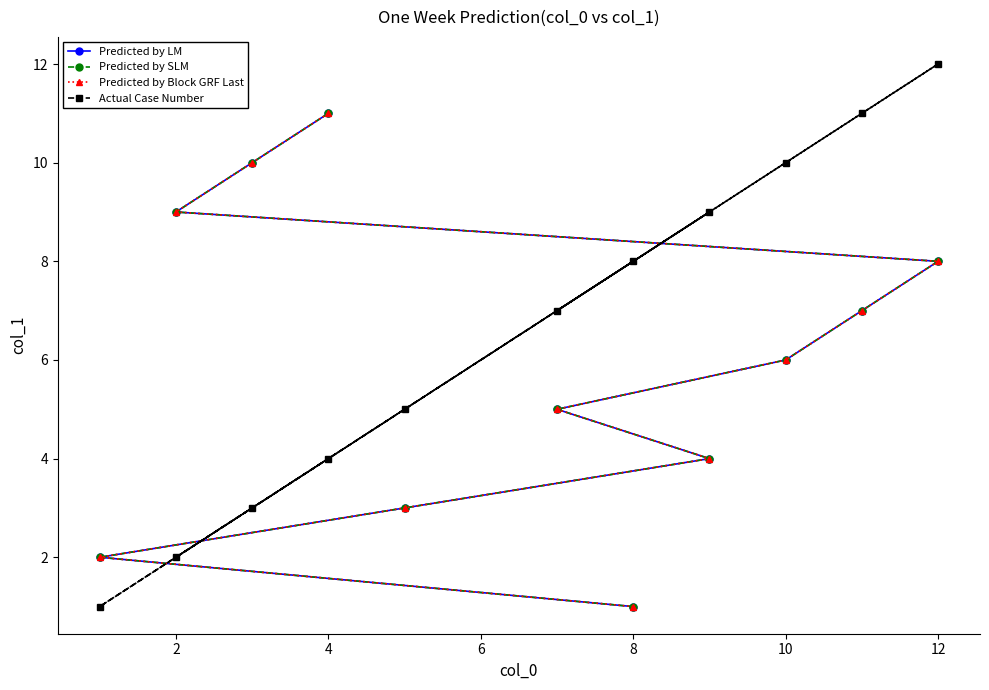

What is the greatest value displayed?

12